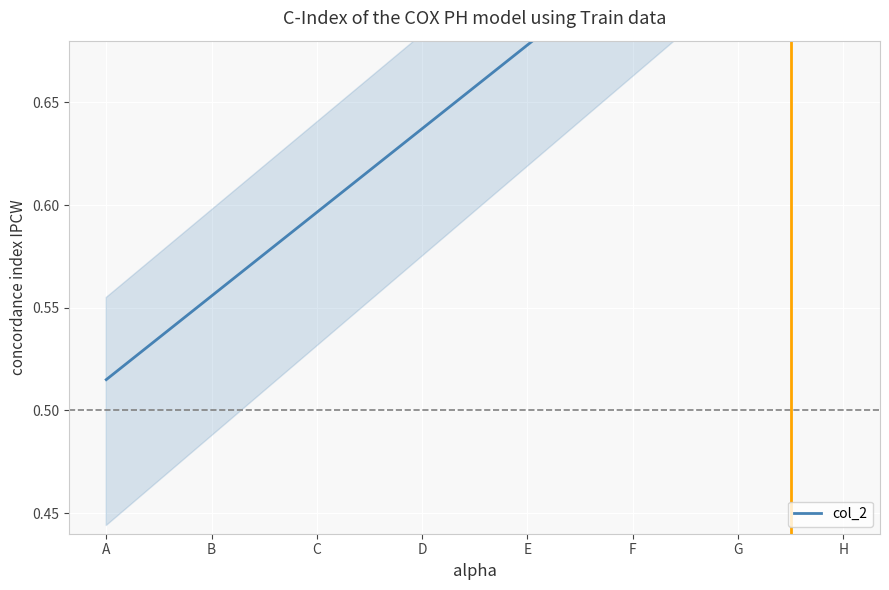

True or false: the data shows 0.8 at G.

True